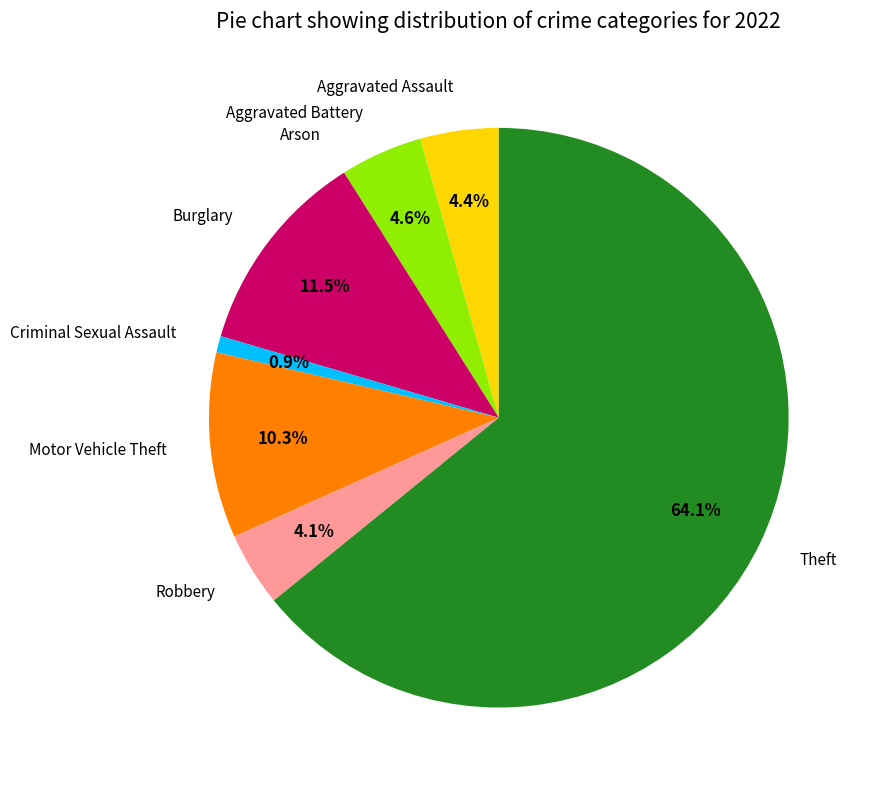

Which has a higher value, Burglary or Robbery?

Burglary